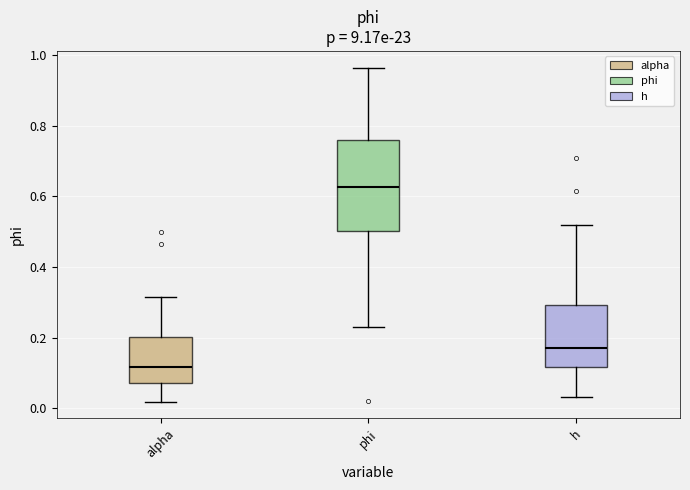

Where does the upper whisker of the box for phi end on the y-axis? The values are not printed on the chart, so give them approximately, as read against the axis.

0.96